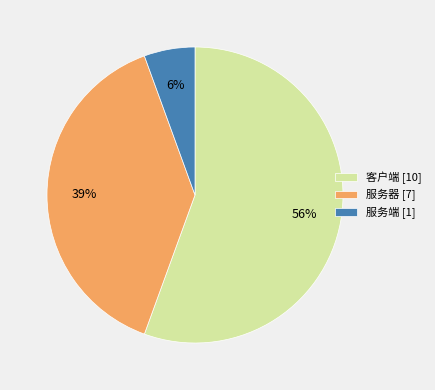

Count the number of slices in the pie.

3